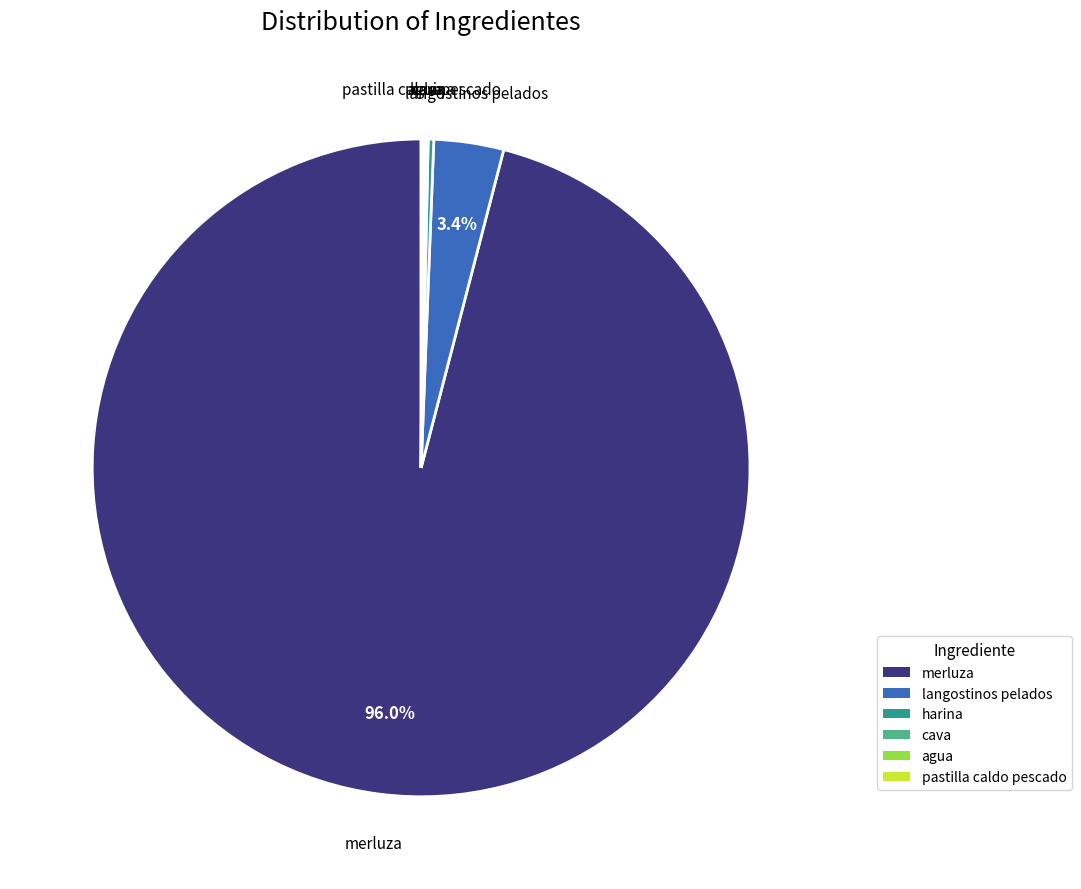

Which category has the biggest portion of the pie?

merluza